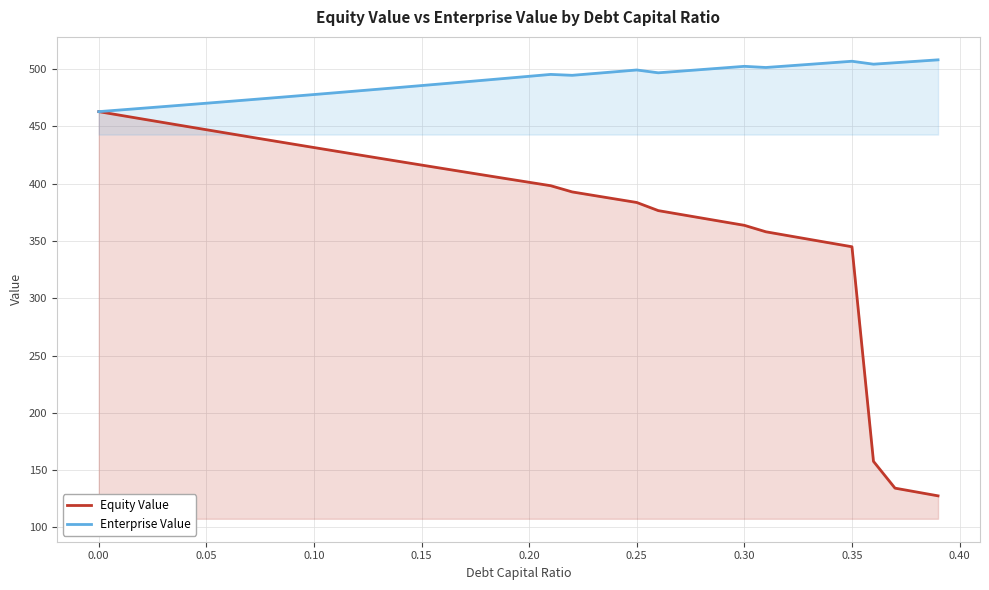

Which series has the largest total across all categories?

Enterprise Value